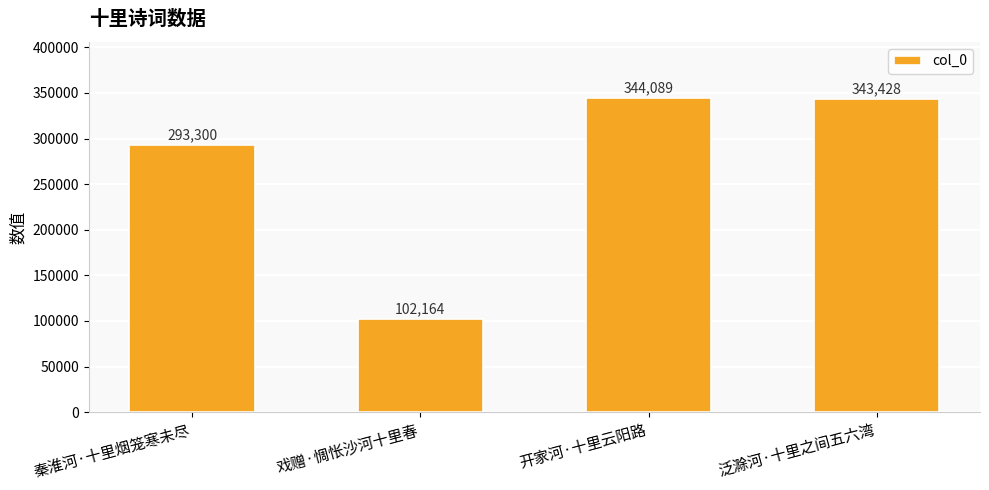

What position from the left is 戏赠·惆怅沙河十里春?

2